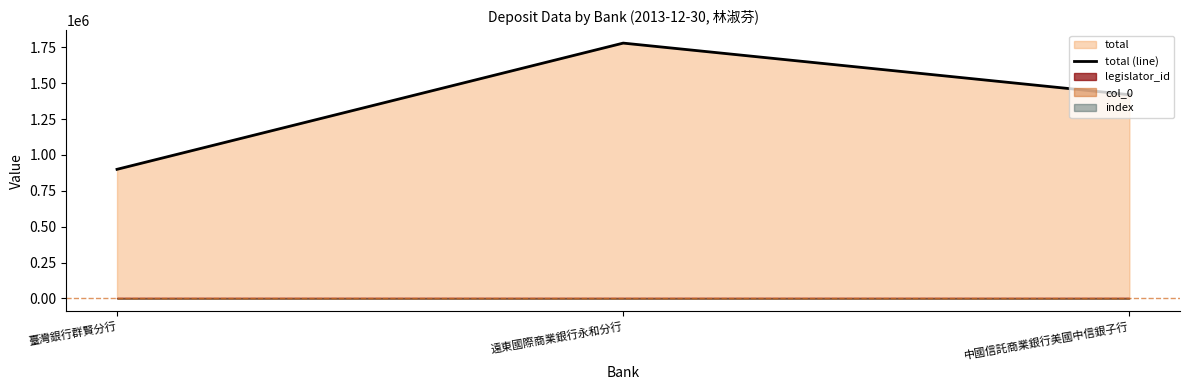

Read the value at 中國信託商業銀行美國中信銀子行, to the nearest 10.

1420000